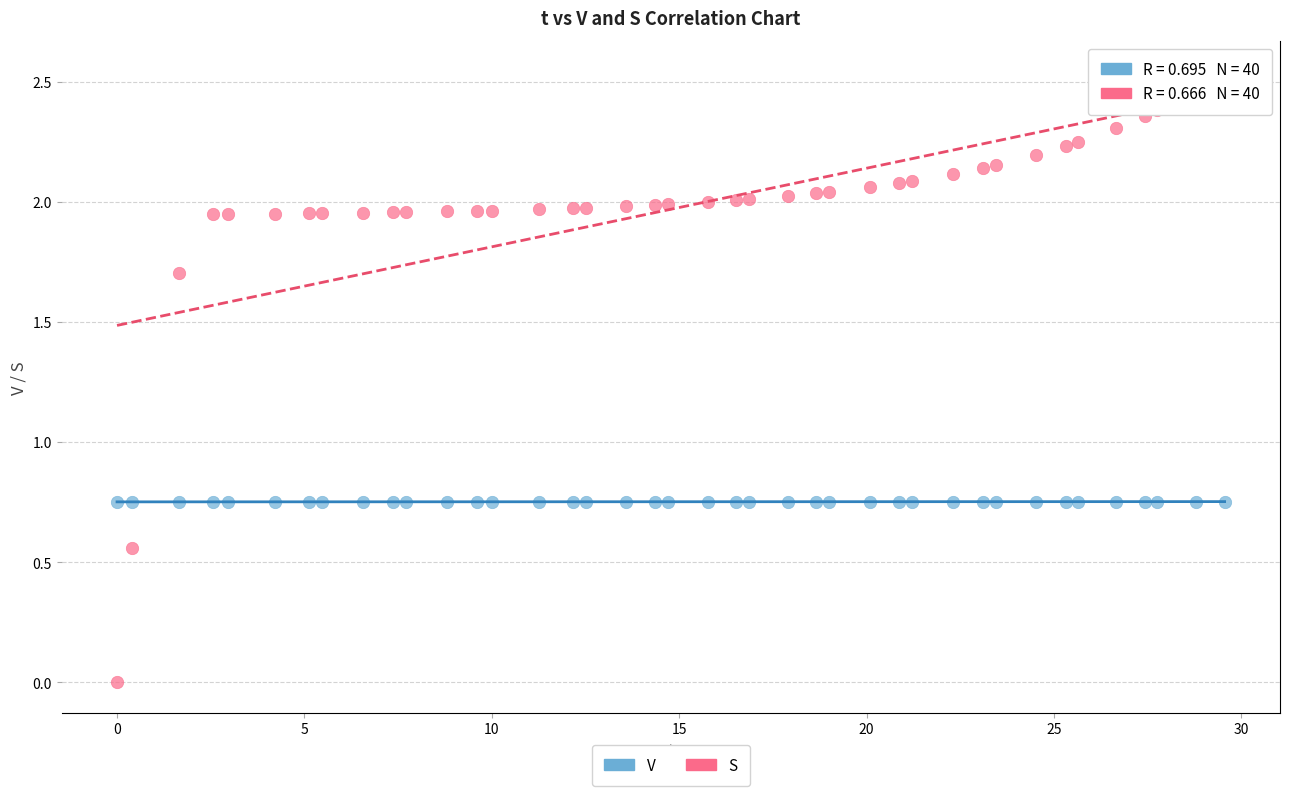

What is the X range (max minus min) for the scatter plot?

29.6